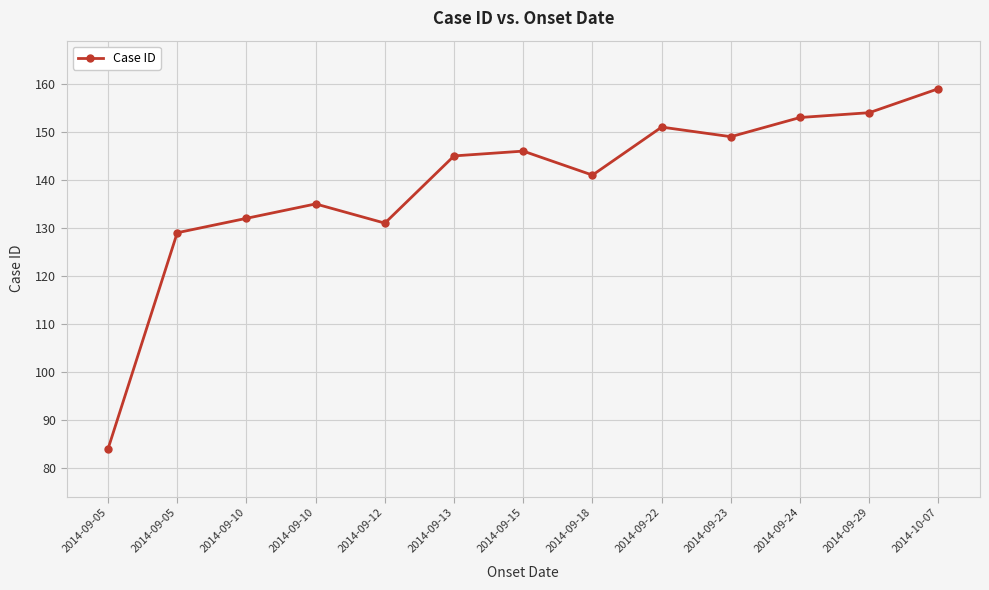

At which category does the data reach its first local peak?

2014-09-10